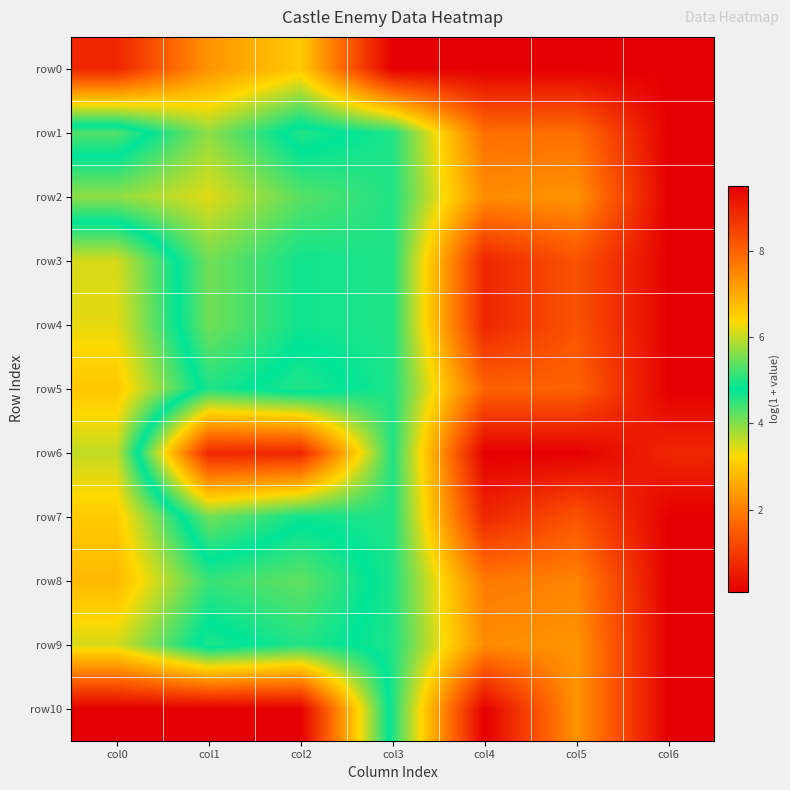

What is the maximum value shown in the chart?

9.5